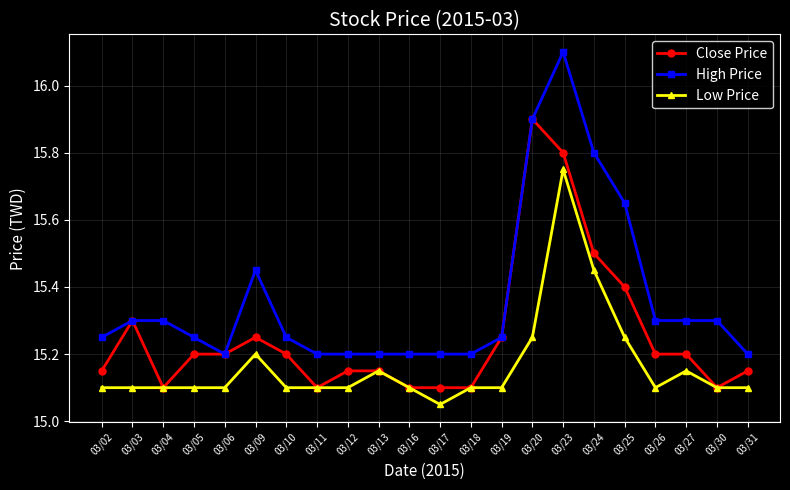

What is the greatest value displayed?

16.1